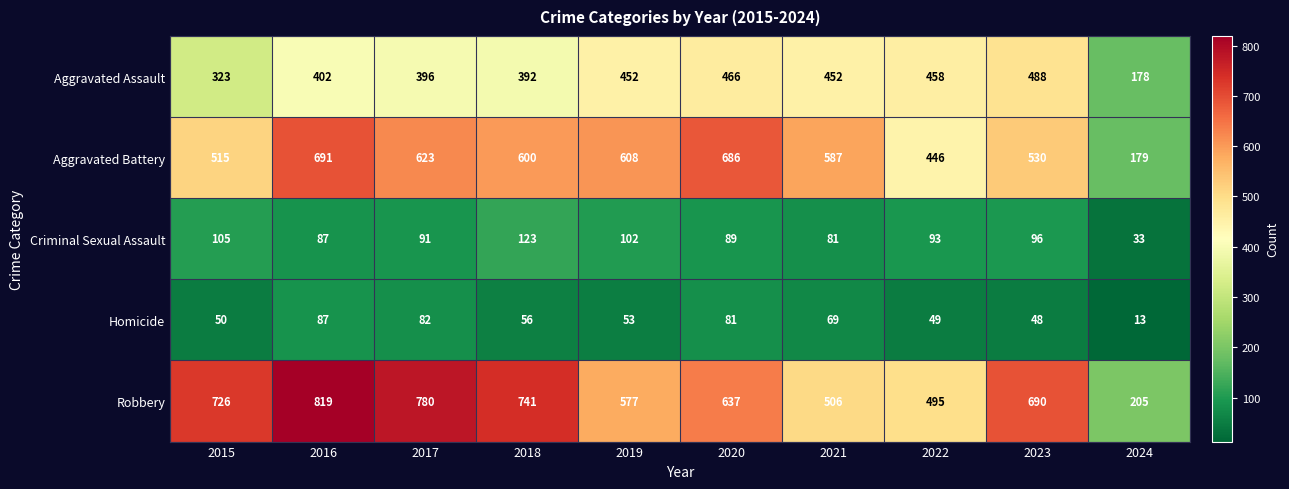

True or false: Criminal Sexual Assault has a value of 93 at 2022.

True